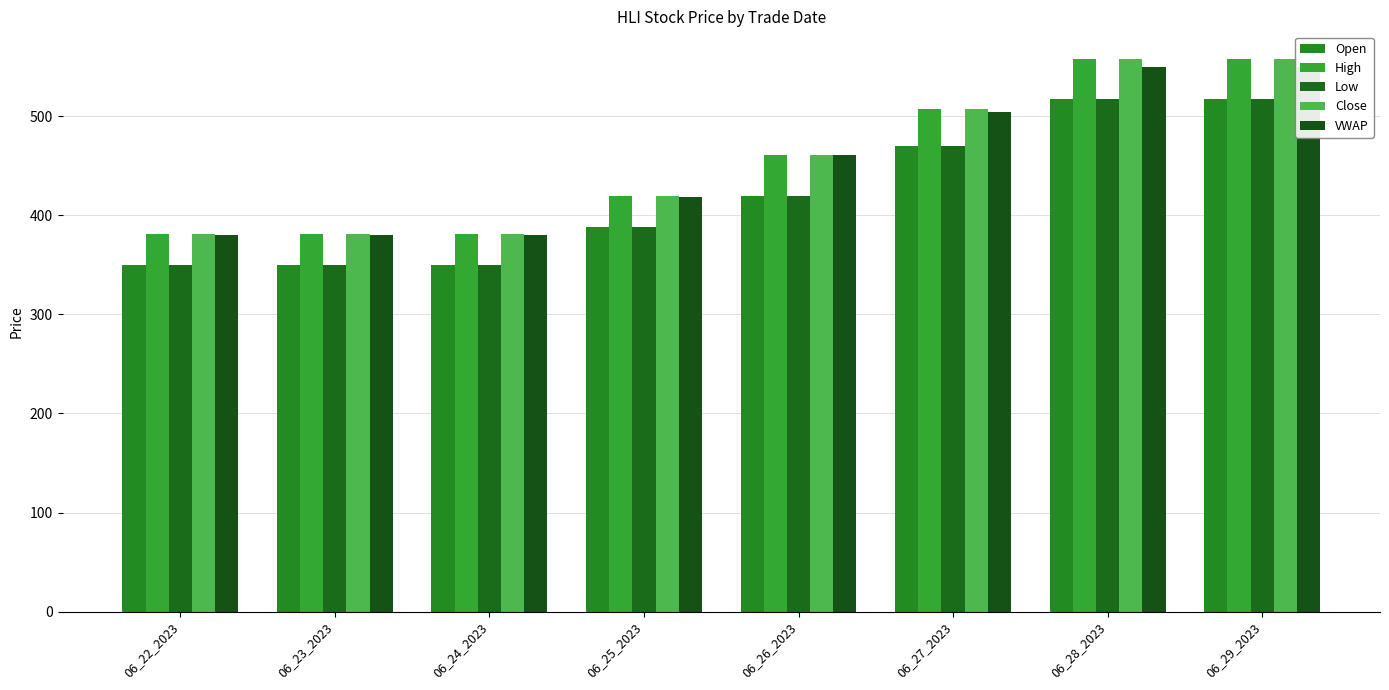

How many values in the Close series are below 461?

4